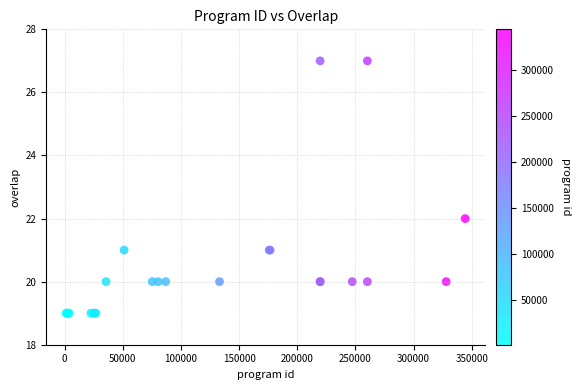

What Y value in the scatter plot is closest to 23?

22